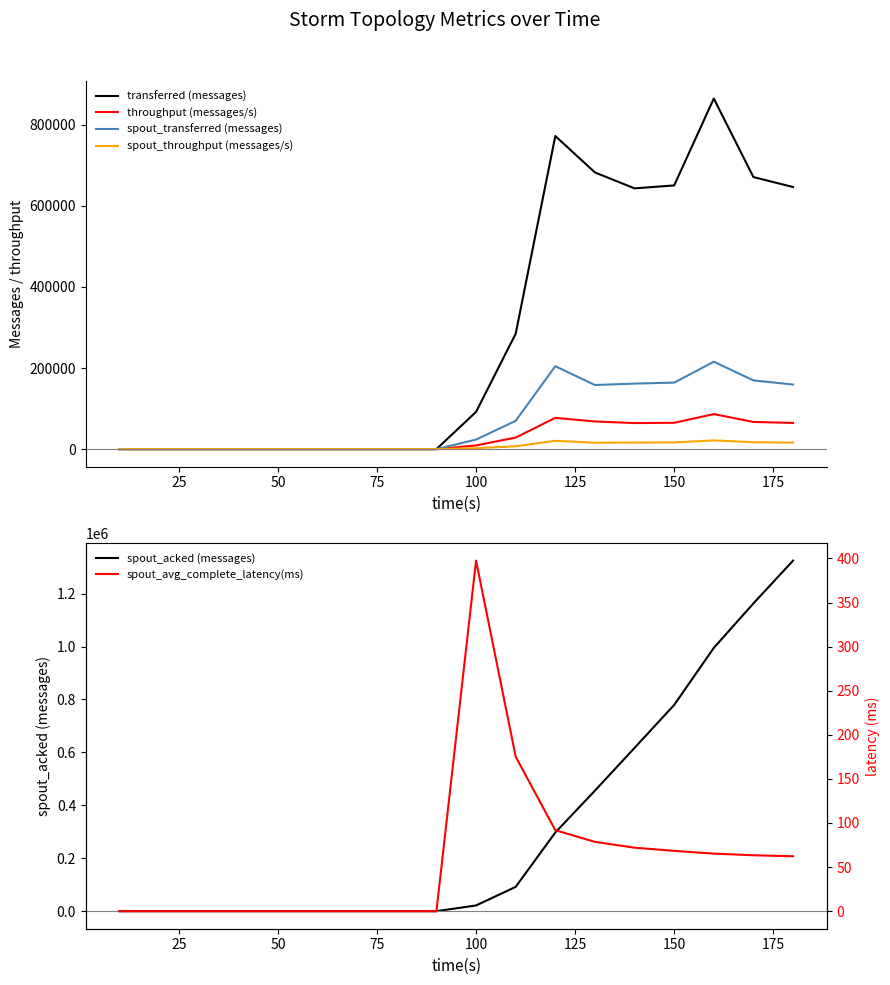

Reading right to left, transcribe all the data shown in this chart.

transferred (messages): 646440.0	670980.0	864720.0	650380.0	643120.0	682400.0	772240.0	284560.0	91800.0	0.0	0.0	0.0	0.0	0.0	0.0	0.0	0.0	0.0
throughput (messages/s): 64560.0	67024.0	86368.0	64940.0	64234.0	68124.0	77116.0	28396.0	9138.0	0.0	0.0	0.0	0.0	0.0	0.0	0.0	0.0	0.0
spout_transferred (messages): 159300.0	169420.0	215580.0	164020.0	161600.0	158080.0	204480.0	69820.0	23460.0	0.0	0.0	0.0	0.0	0.0	0.0	0.0	0.0	0.0
spout_throughput (messages/s): 15909.0	16923.0	21532.0	16377.0	16140.0	15781.0	20419.0	6967.0	2335.0	0.0	0.0	0.0	0.0	0.0	0.0	0.0	0.0	0.0
spout_acked (messages): 1324480.0	1162700.0	994760.0	779320.0	617020.0	455420.0	297200.0	91880.0	21680.0	0.0	0.0	0.0	0.0	0.0	0.0	0.0	0.0	0.0
spout_avg_complete_latency(ms): 62.3	63.4	65.3	68.4	72.0	78.6	91.8	175.2	397.5	0.0	0.0	0.0	0.0	0.0	0.0	0.0	0.0	0.0